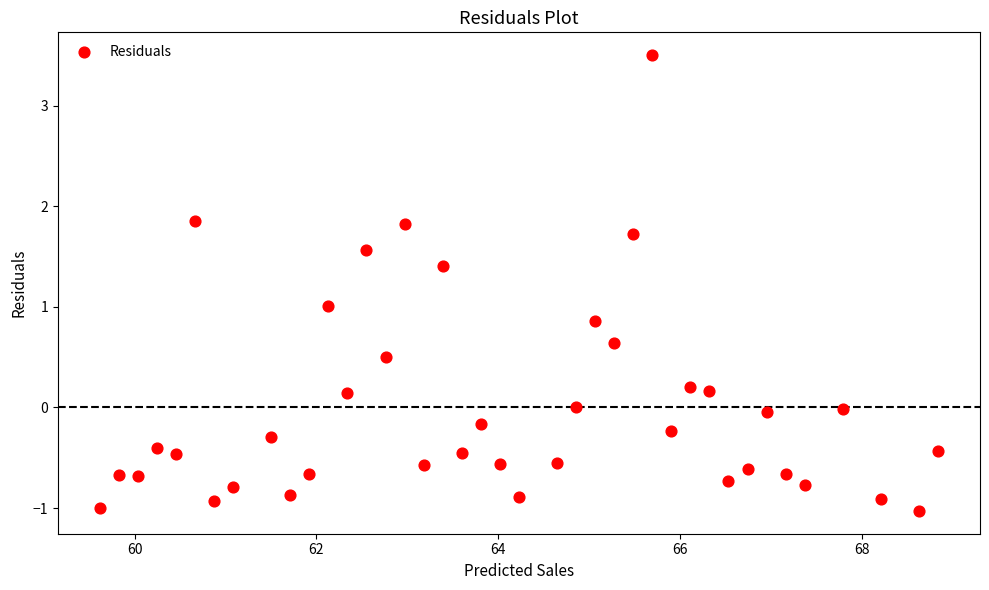

What is the range of X values (max minus min)?

9.2